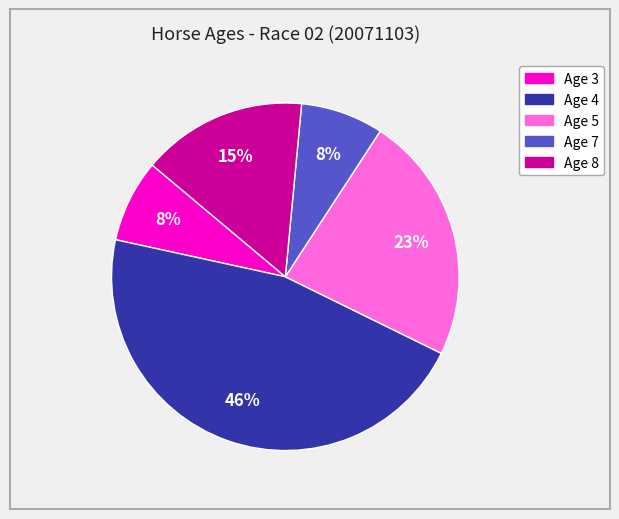

Is there any slice that represents more than half of the pie?

No